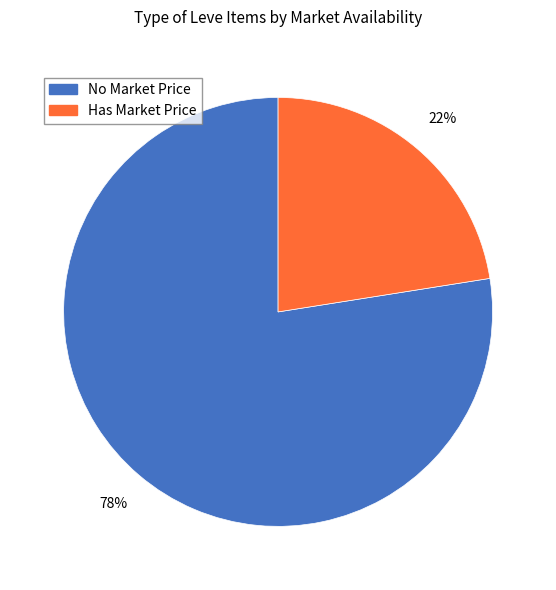

Is there any slice that represents more than half of the pie?

Yes